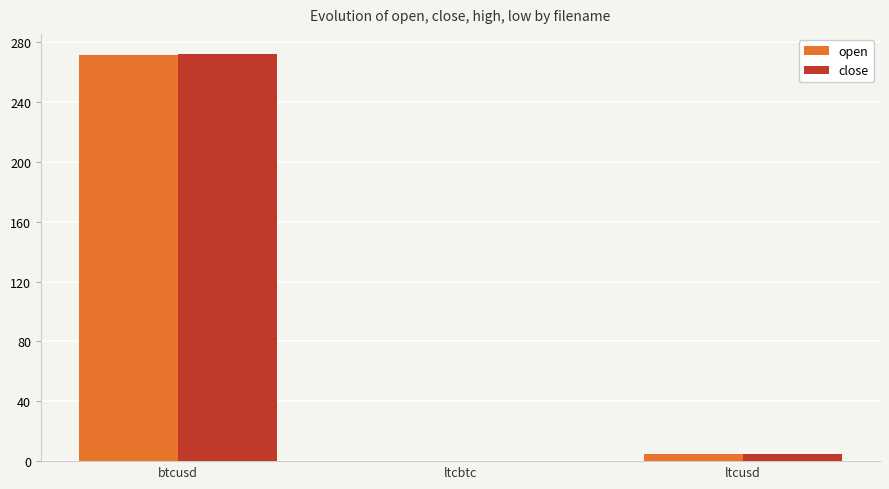

What is the maximum value shown in the chart?

272.0